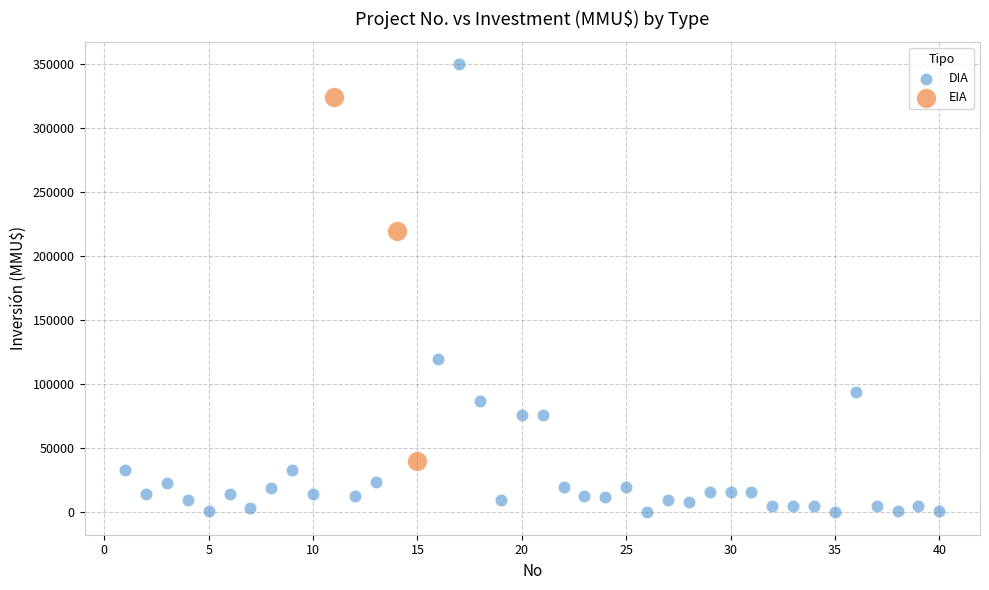

Which series has the largest Y range (max minus min)?

DIA